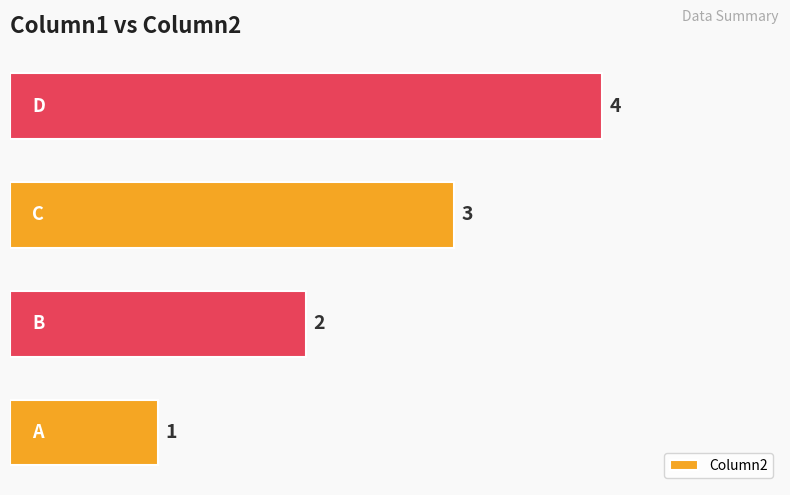

How many values are between 2 and 4?

3